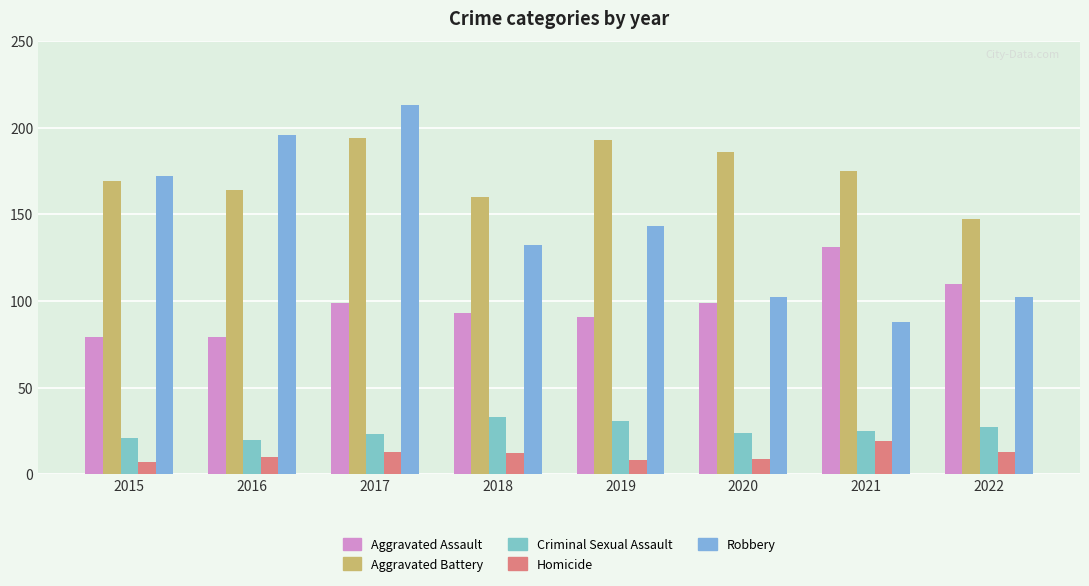

What is the approximate value of Criminal Sexual Assault at 2016, to the nearest 10?

20